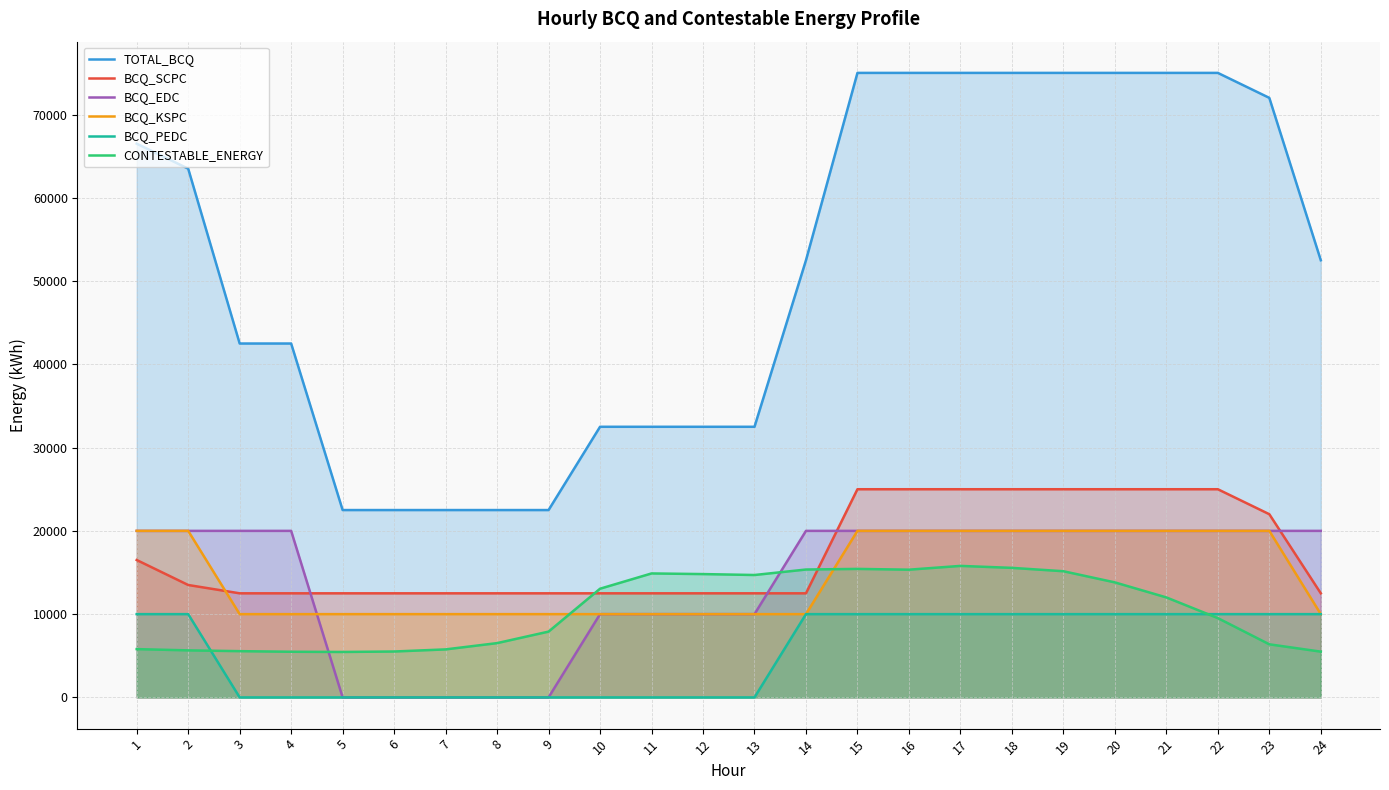

True or false: BCQ_EDC has more than 1 interior local peaks.

False